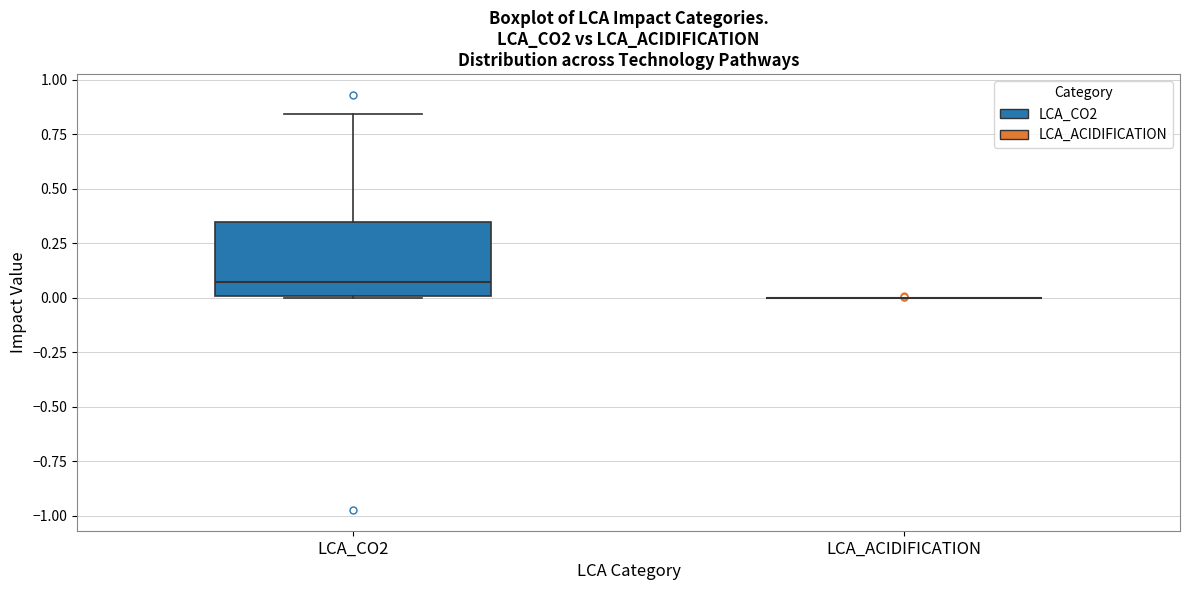

Reading left to right, transcribe this box plot: for each box, give where its median line is, the range the box spans, and where its two whiskers end, as read against the y-axis. The values are not printed on the chart, so give them approximately, as read against the axis.

LCA_CO2: median 0.05, box 0.00 to 0.35, whiskers 0.00 to 0.85
LCA_ACIDIFICATION: box collapsed to a line at 0.00, whiskers 0.00 to 0.00